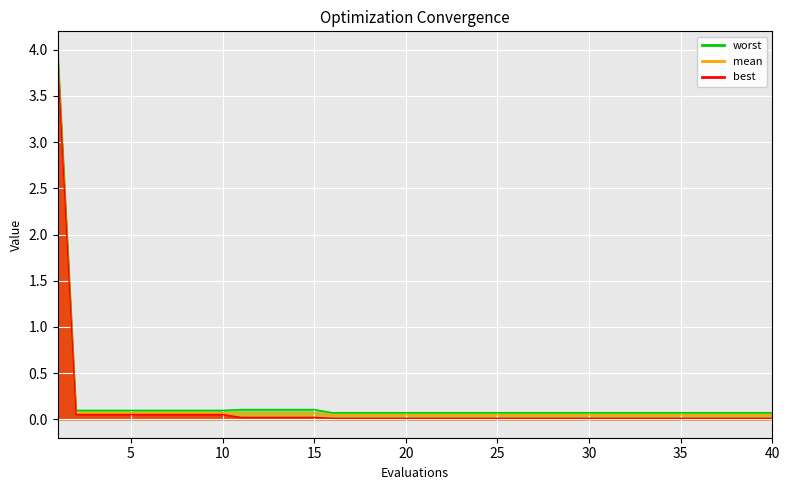

Which has a higher value, 9 or 19?

9